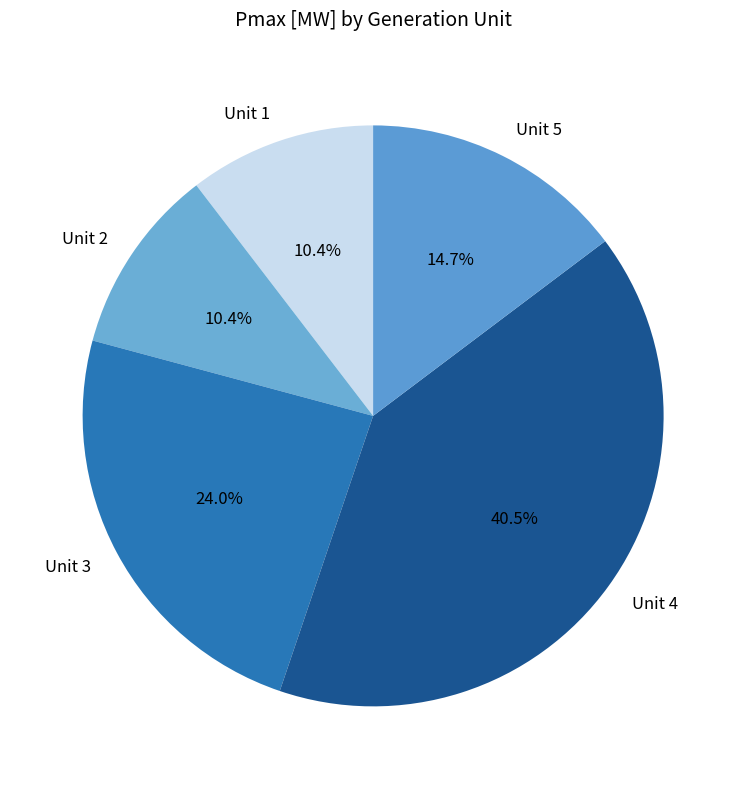

Count the number of slices in the pie.

5